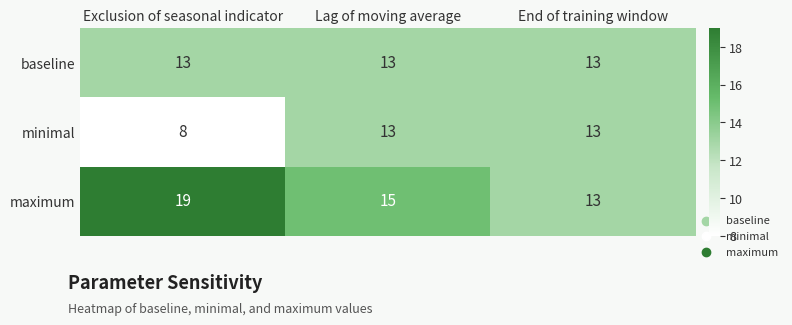

What is the sum of the minimal values at Lag of moving average and End of training window?

26